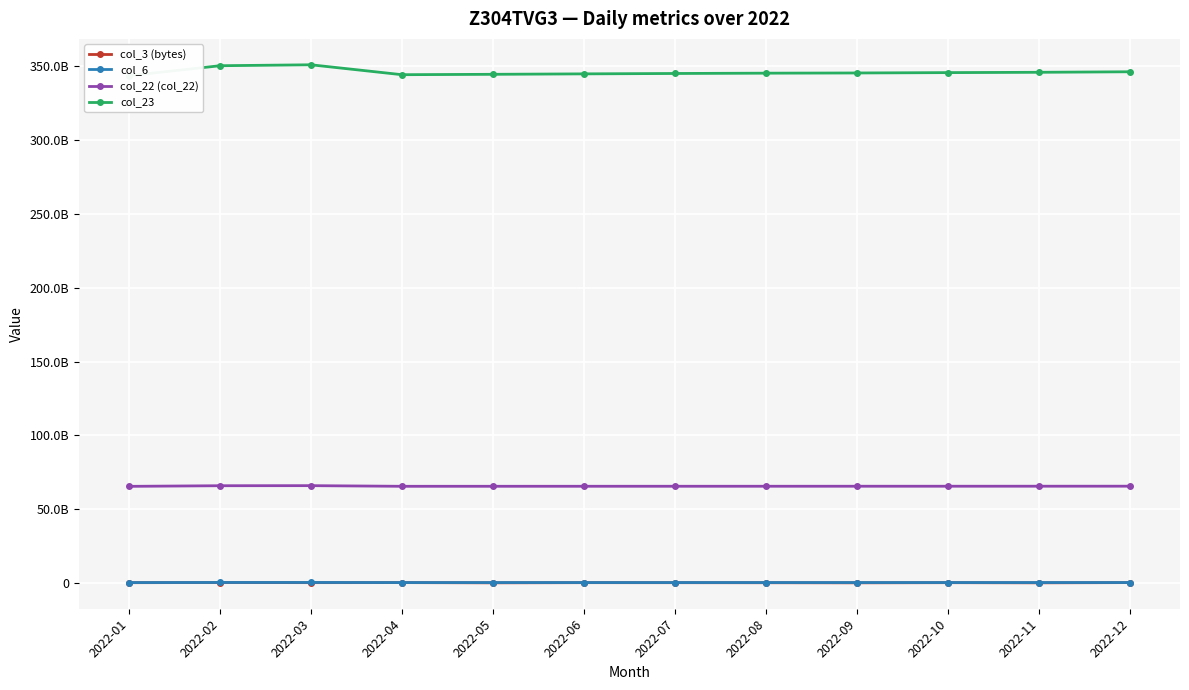

How many interior local peaks does the col_22 (col_22) series have?

1